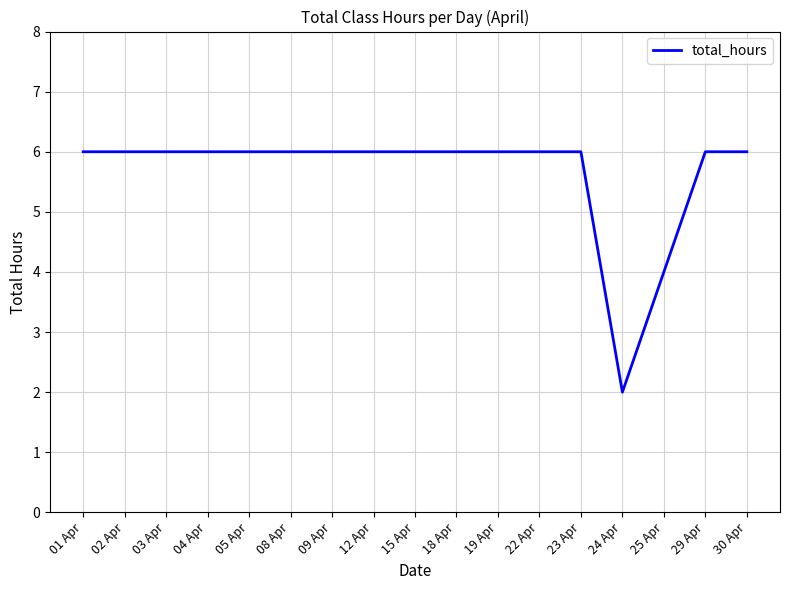

What position from the left is 01 Apr?

1